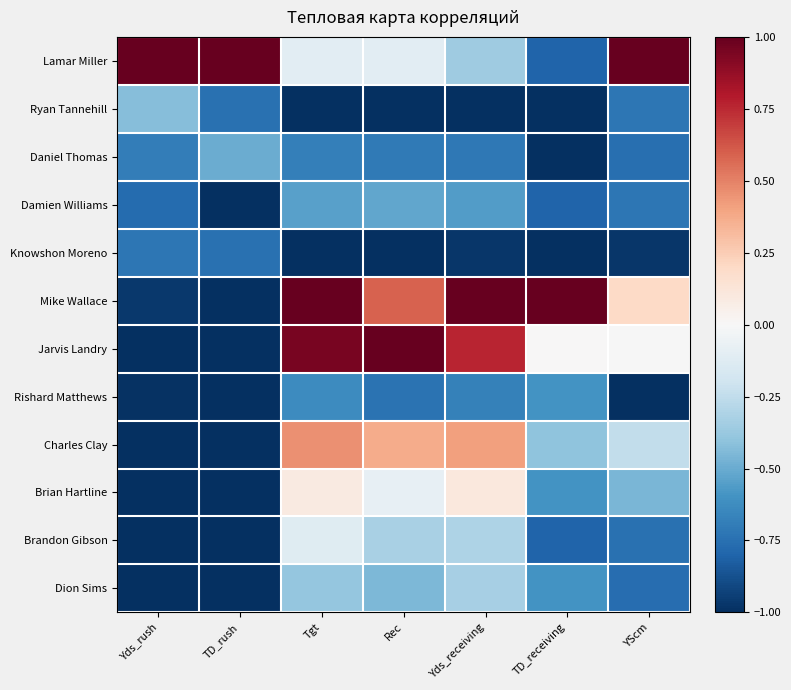

What is the smallest value displayed?

-1.0